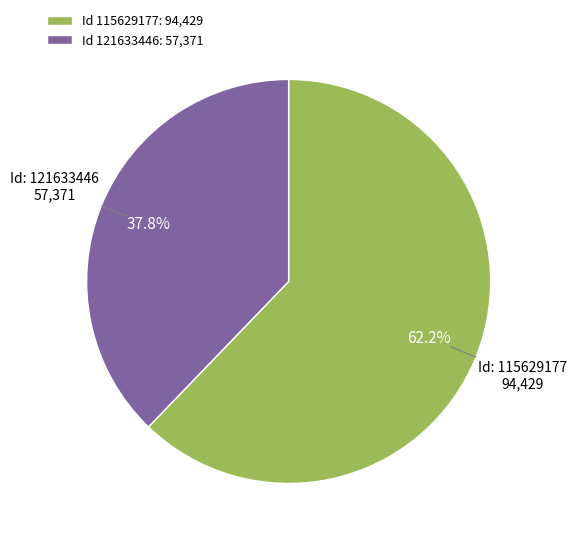

Does Id 121633446: 57,371 account for over 50% of the chart?

No